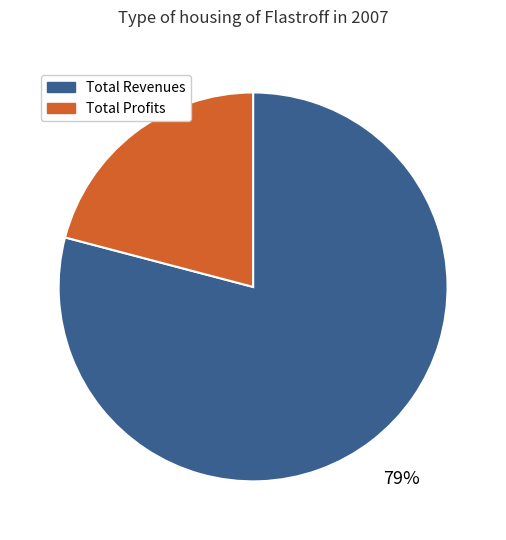

To the nearest percent, what is the average slice percentage?

50%